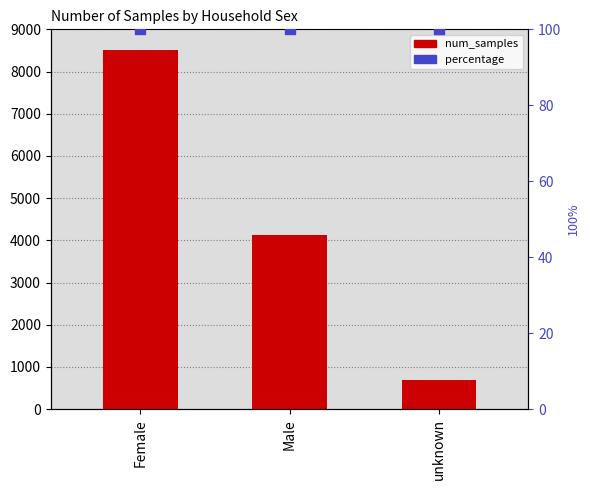

What are all the series names shown in the legend?

num_samples, percentage